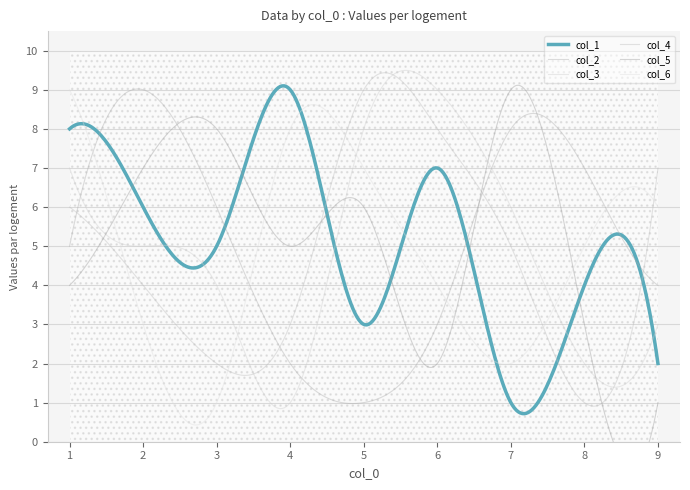

Which series ends up on top after the final intersection of col_3 and col_5?

col_3